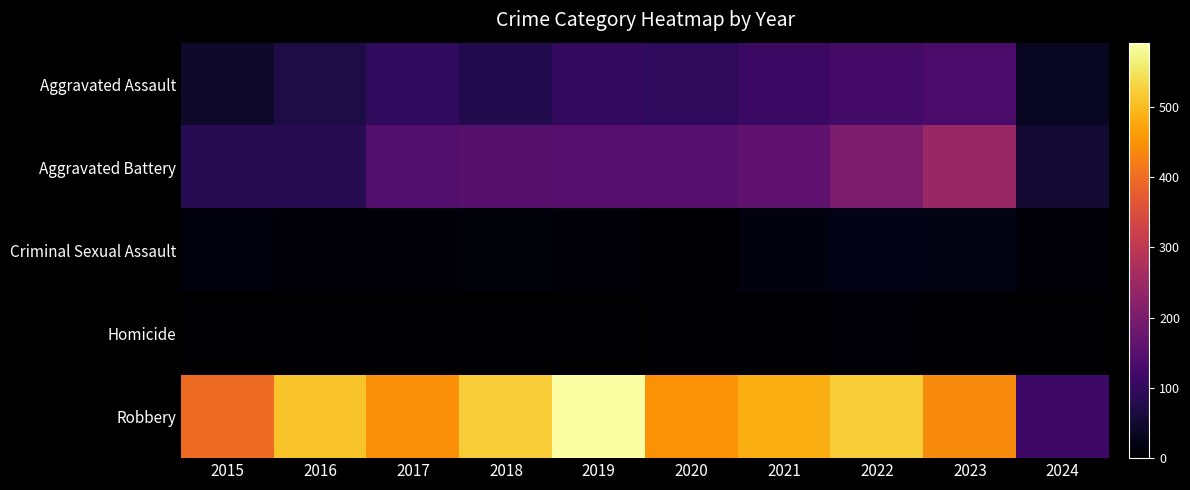

Count the number of categories in the chart.

10